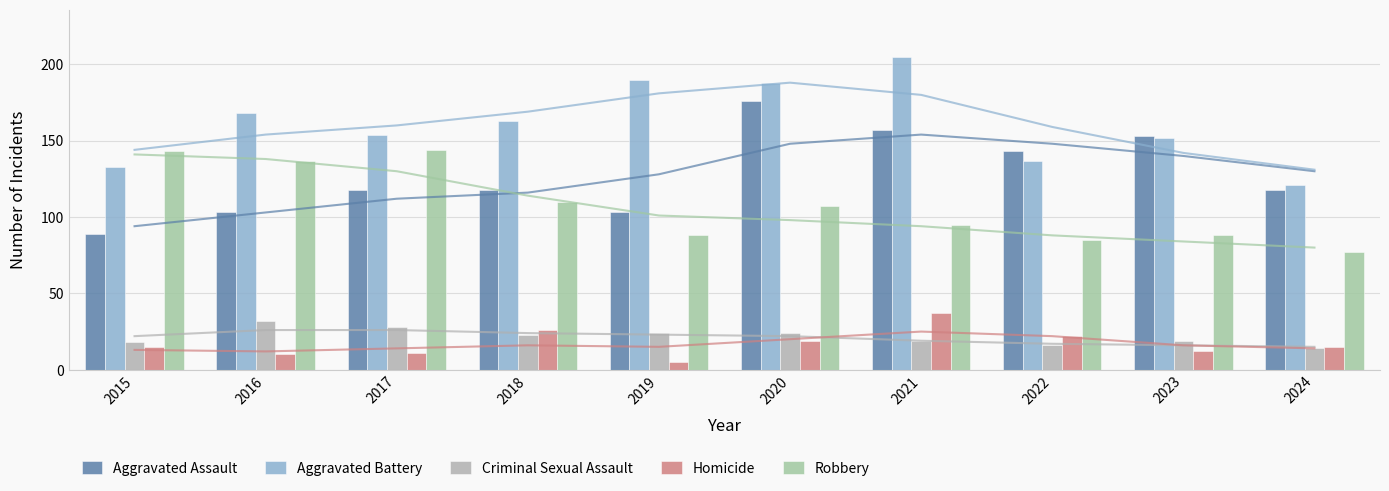

What is the average value of the Robbery series?

107